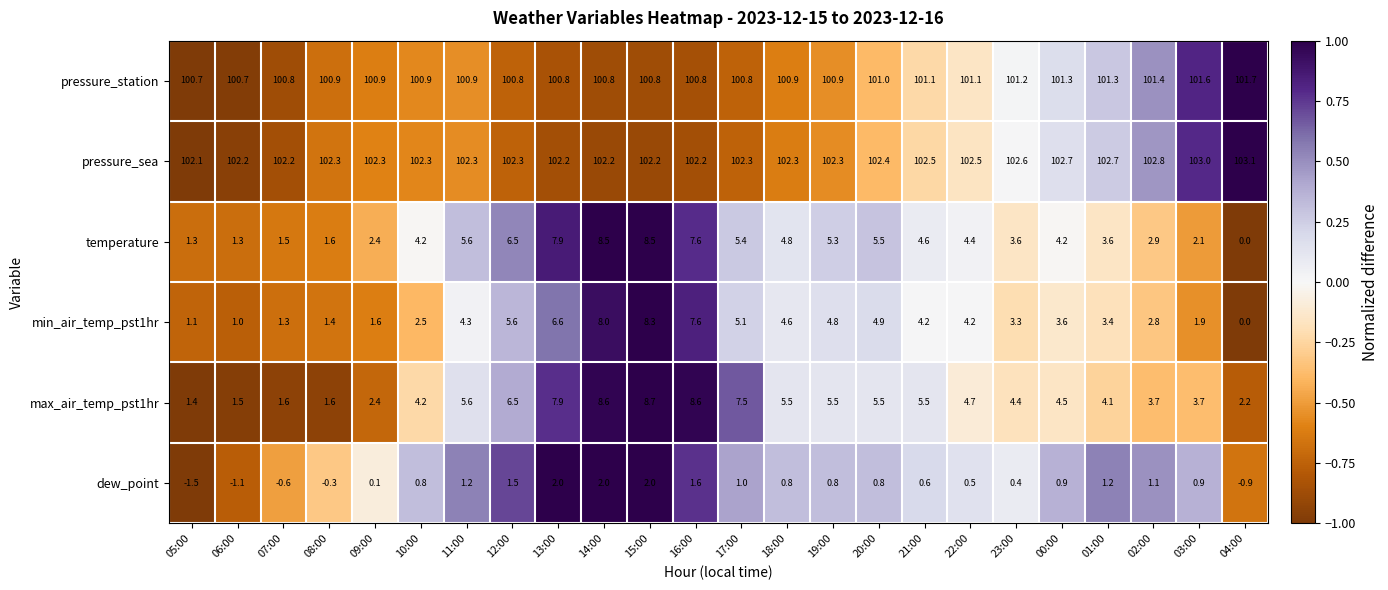

What is the difference between the highest and lowest values at 20:00?

101.6